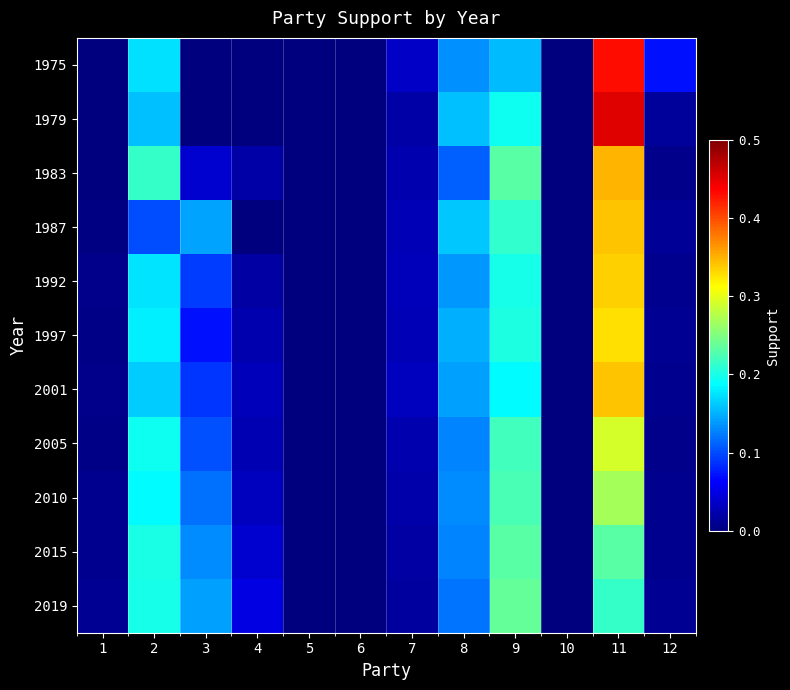

At which category is the sum across all series the highest?

11